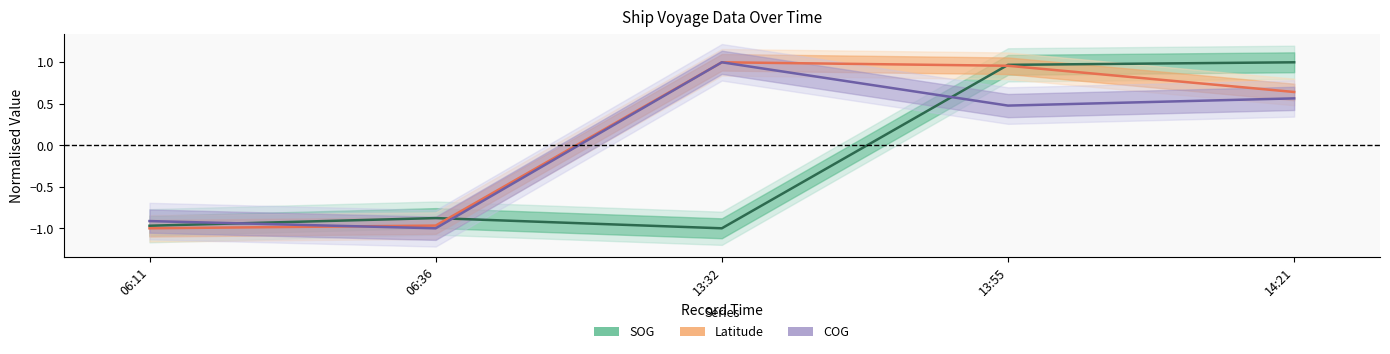

Which series has the largest total across all categories?

Latitude